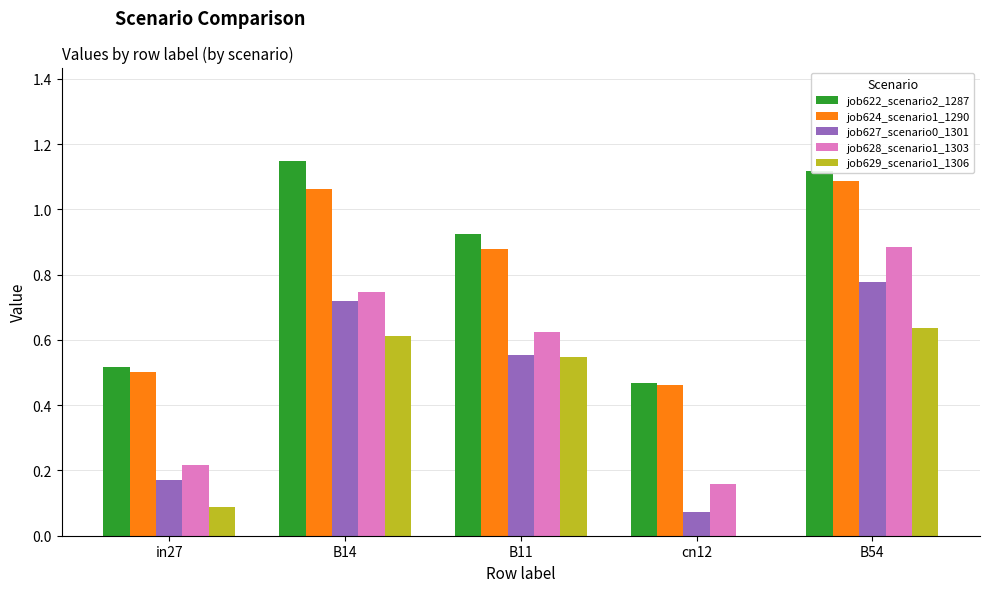

The value of job629_scenario1_1306 at B14 is 0.2. True or false?

False